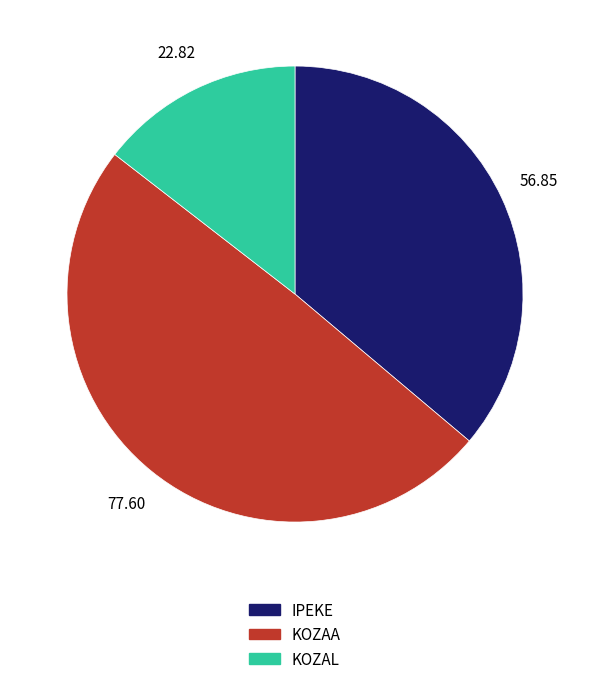

Is there a majority slice in this chart?

No